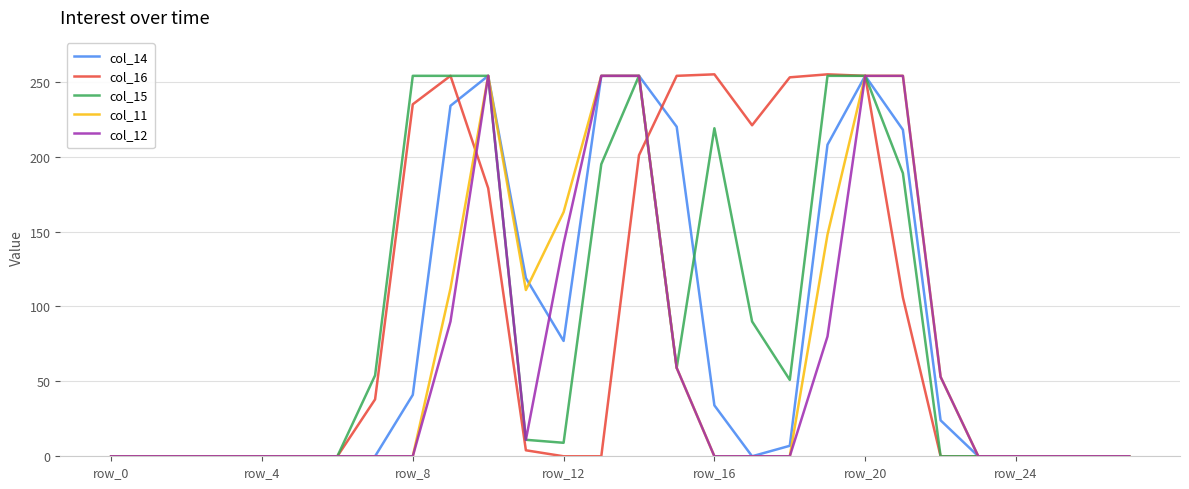

What is the maximum value for col_11?

254